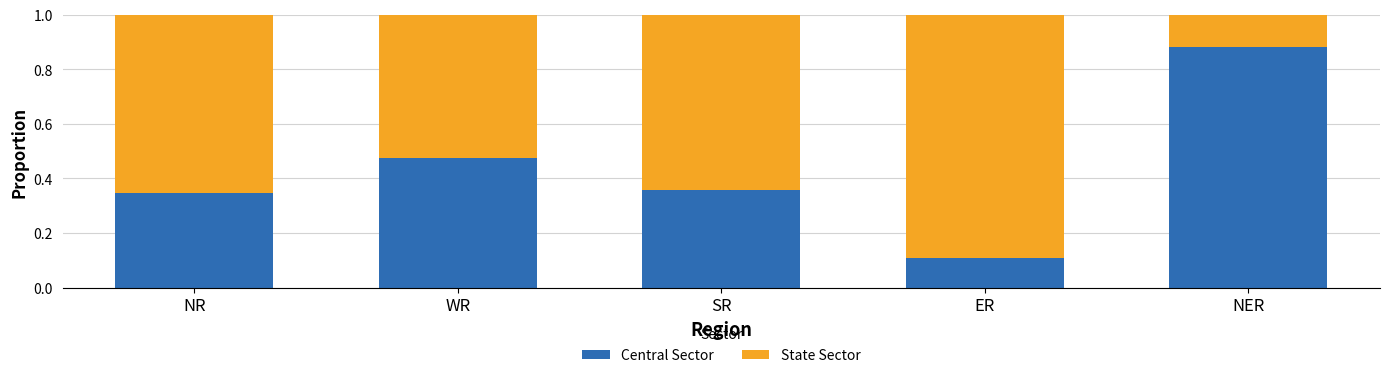

How many Central Sector values are between 0 and 1?

5